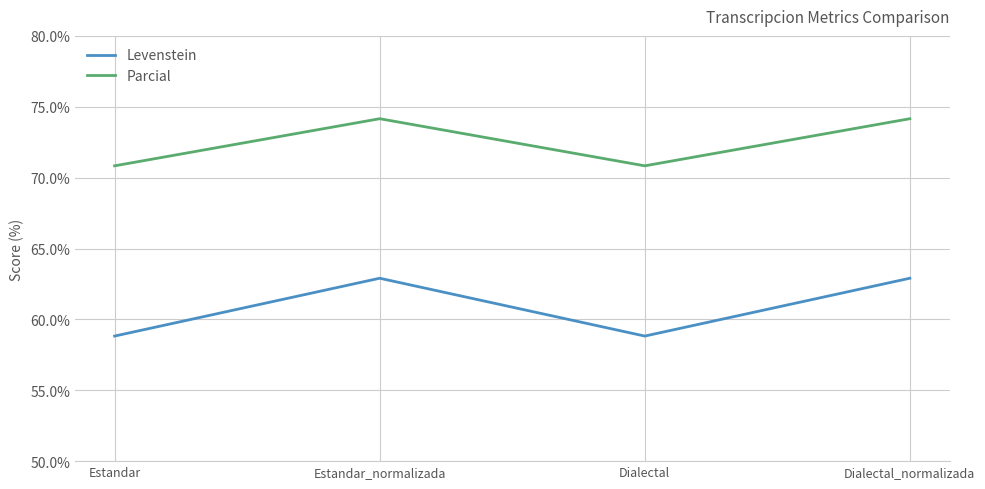

True or false: Parcial and Levenstein cross at least once.

False